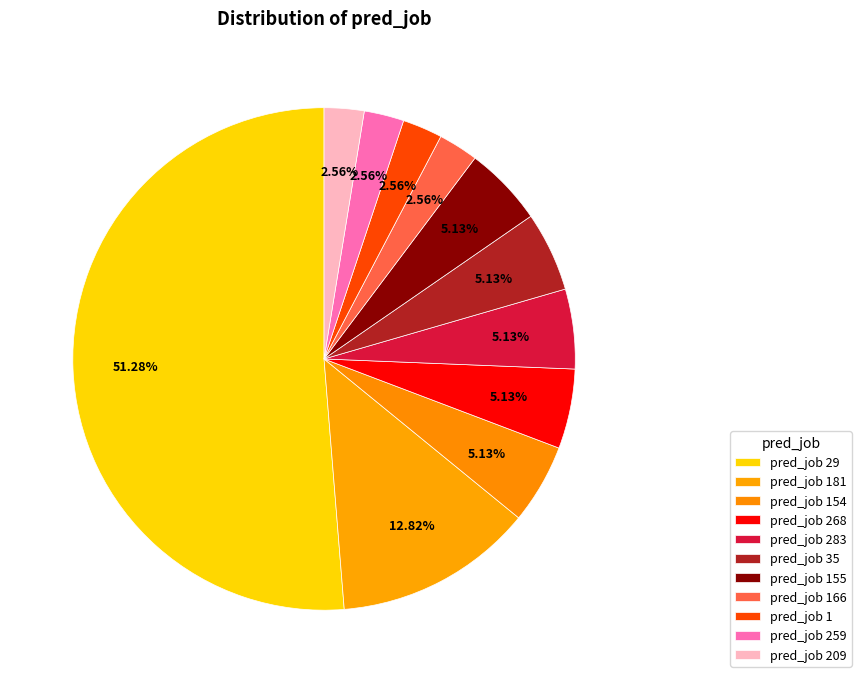

To the nearest percent, what is the difference between the largest and smallest slice percentages?

49%